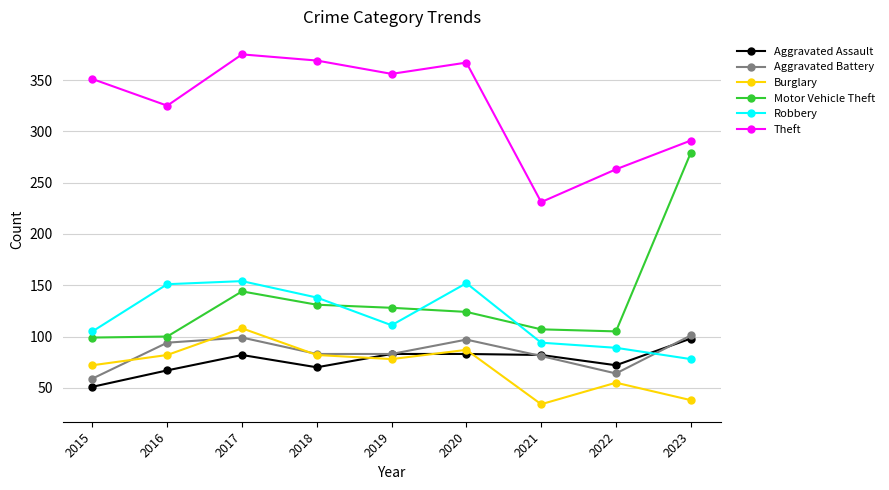

At how many categories does at least one series exceed 244?

8